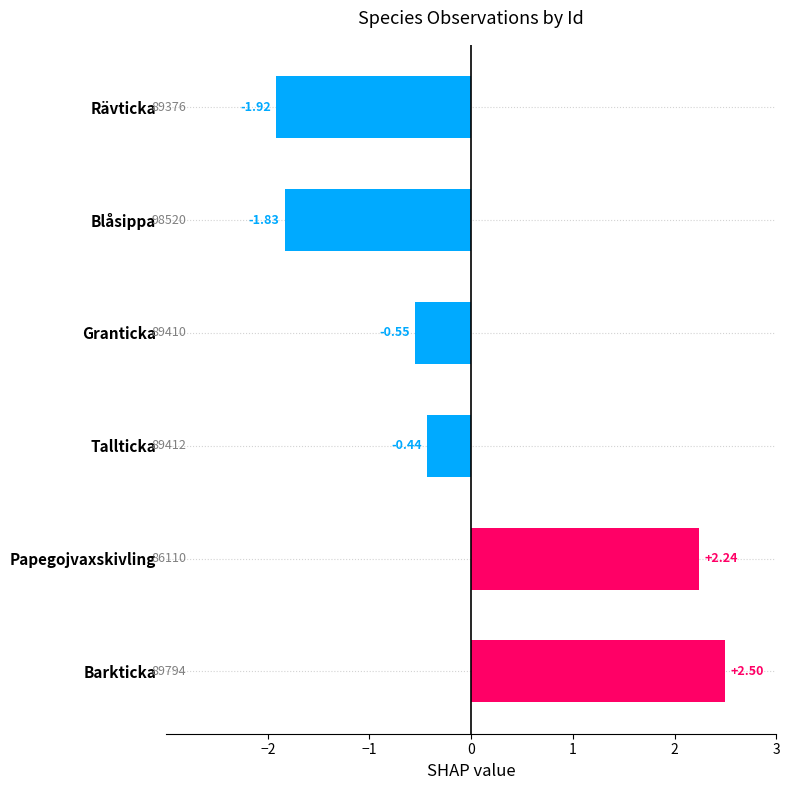

At which category does the chart reach its peak across all series?

Barkticka